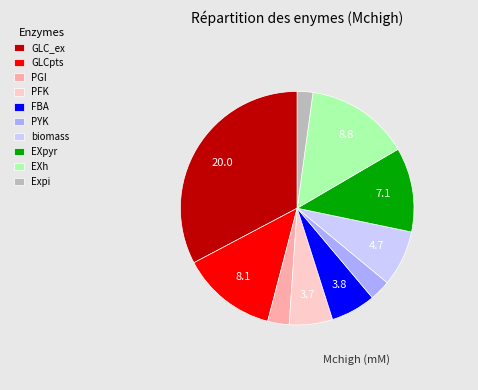

What is the smallest slice in the pie chart?

Expi